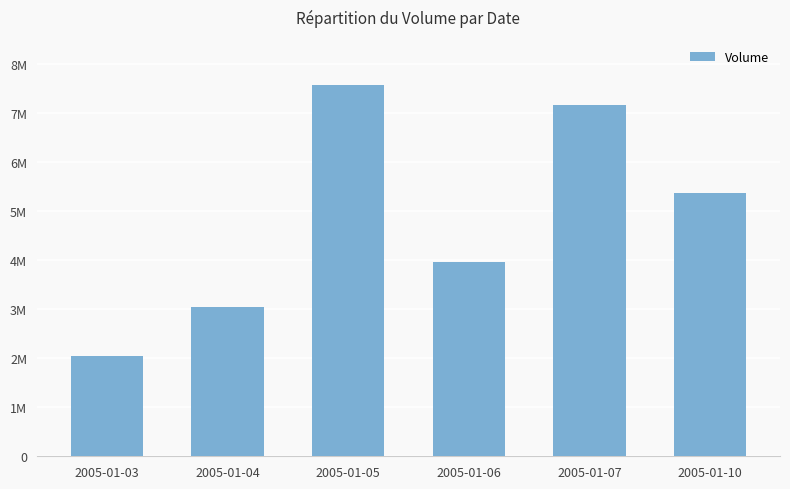

What is the change in value from 2005-01-04 to 2005-01-05?

+4530800